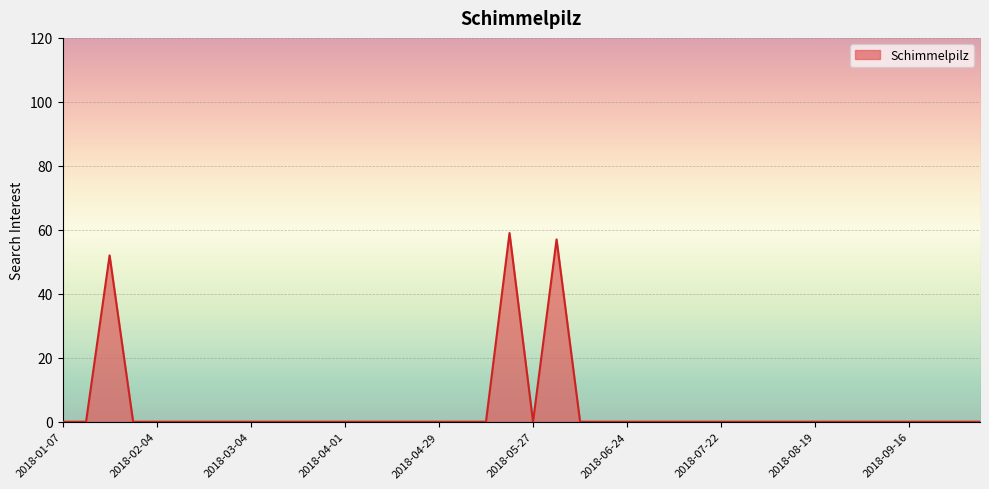

What is the greatest value displayed?

59